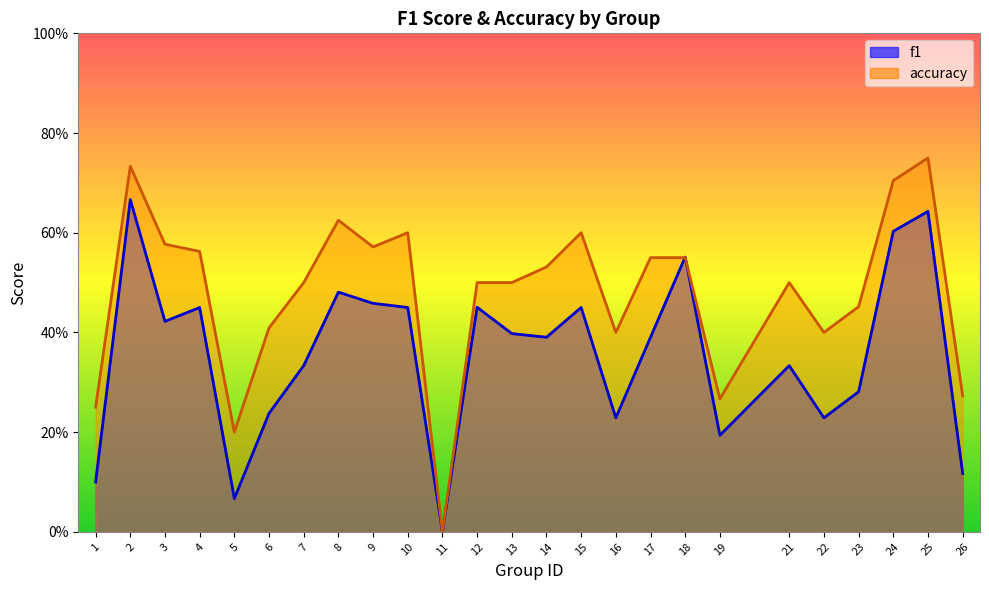

Rank the categories by f1 value from highest to lowest.

2, 25, 24, 18, 8, 9, 12, 10, 15, 4, 3, 13, 17, 14, 7, 21, 23, 6, 16, 22, 19, 26, 1, 5, 11